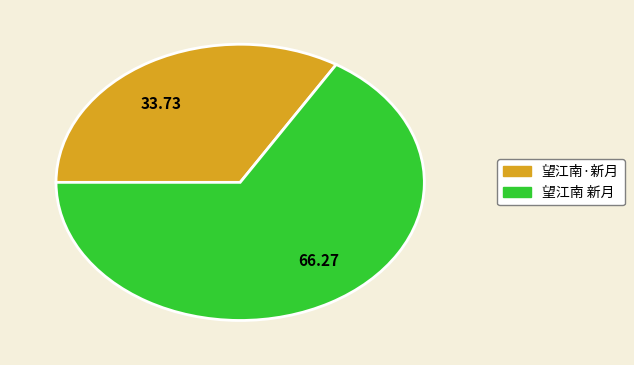

Rank the categories by value from highest to lowest.

望江南 新月, 望江南·新月